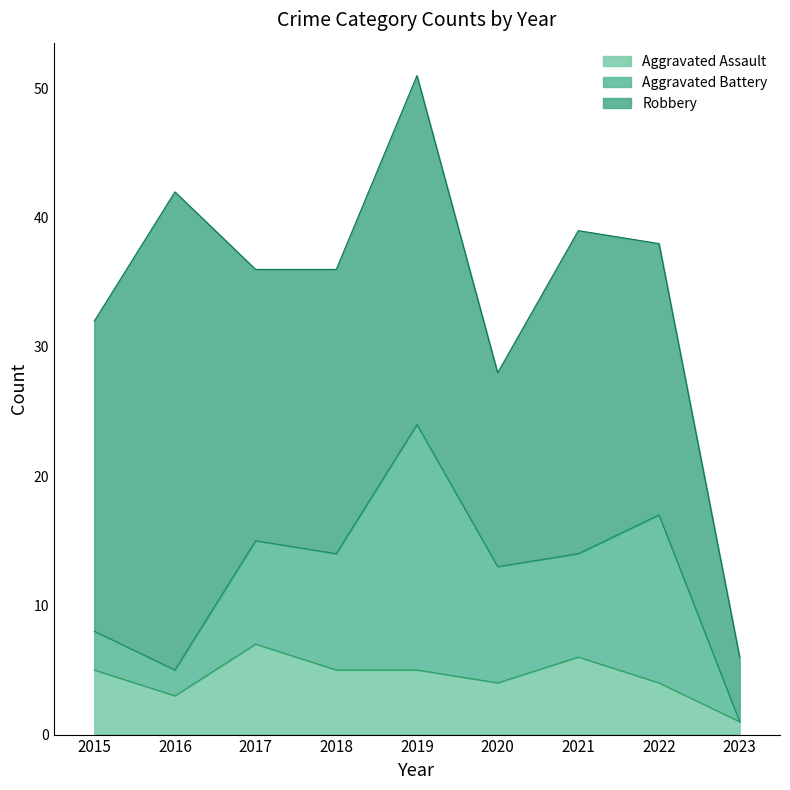

At which category does the chart reach its peak across all series?

2016